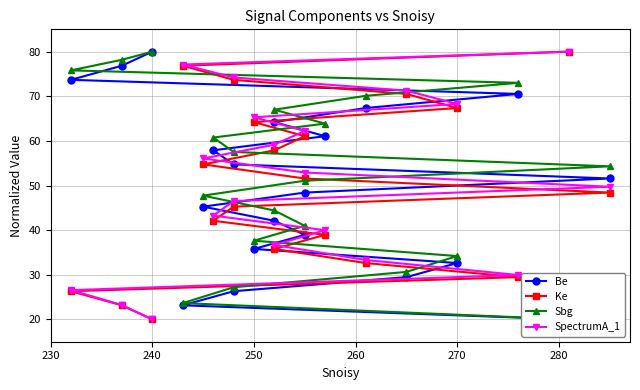

True or false: SpectrumA_1 and Ke intersect in this chart.

False